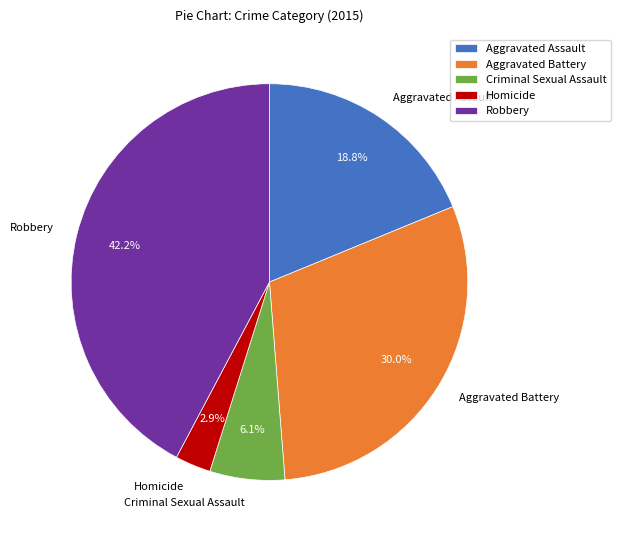

Is there any slice that represents more than half of the pie?

No